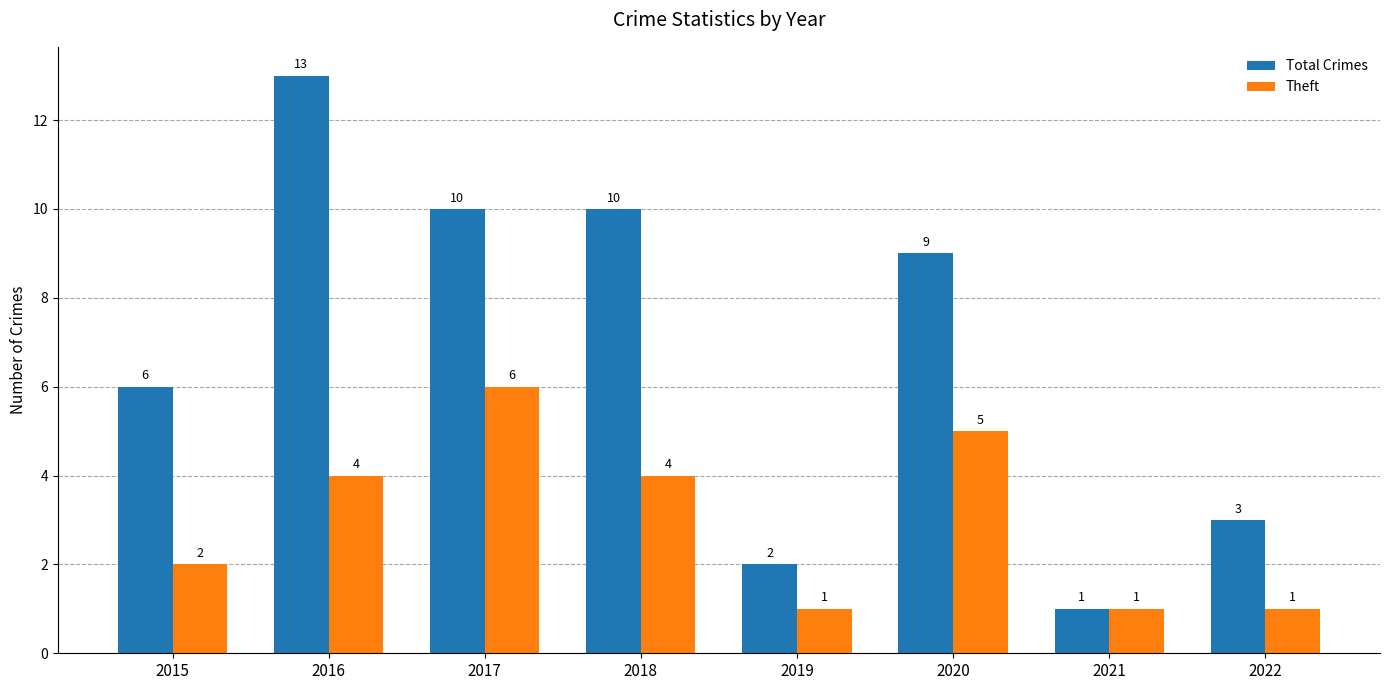

Reading left to right, transcribe all the data shown in this chart.

Total Crimes: 2015=6	2016=13	2017=10	2018=10	2019=2	2020=9	2021=1	2022=3
Theft: 2015=2	2016=4	2017=6	2018=4	2019=1	2020=5	2021=1	2022=1